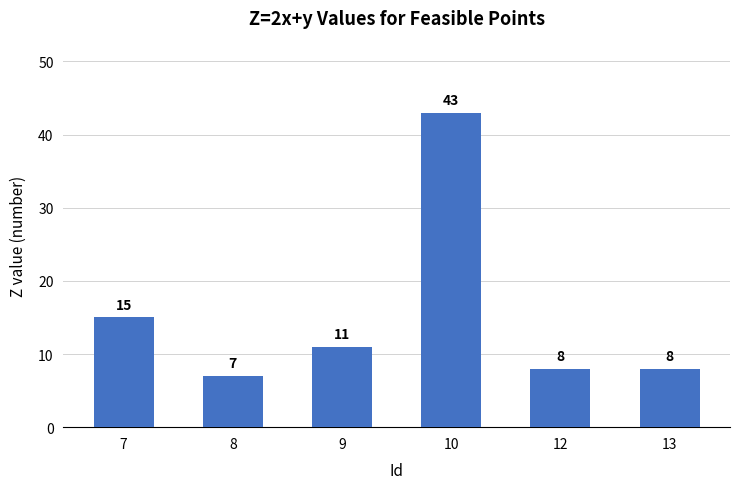

How many bars are there in total?

6